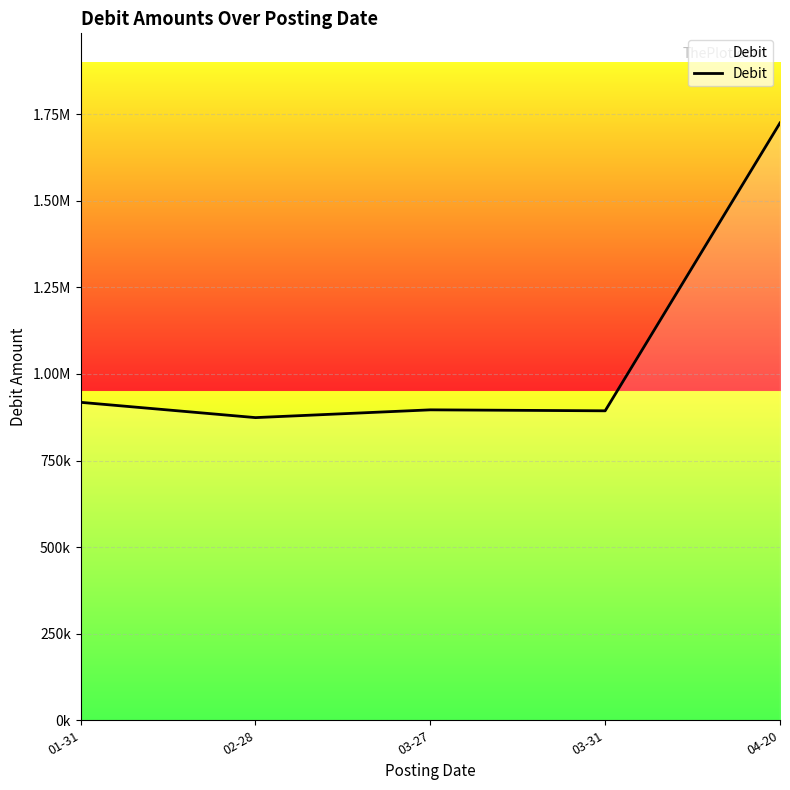

At which label does the data first exceed 896311?

01-31